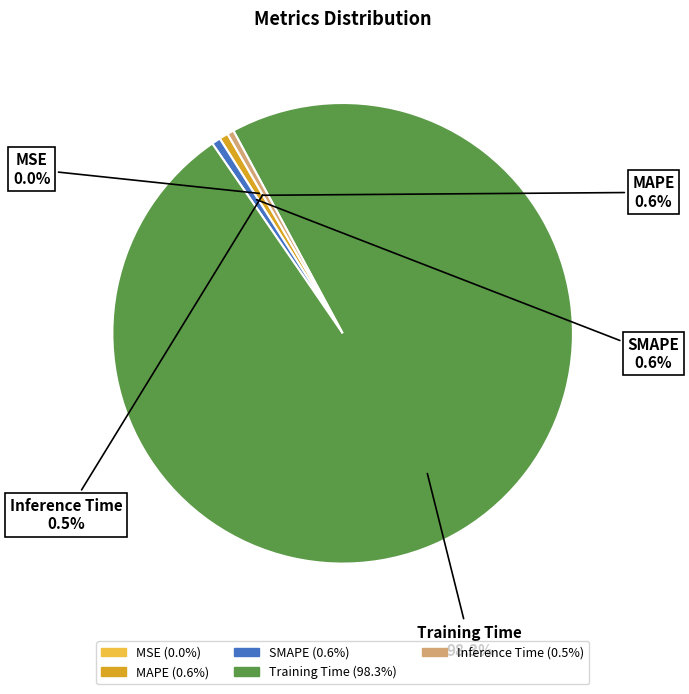

What is the largest slice in the pie chart?

Training Time